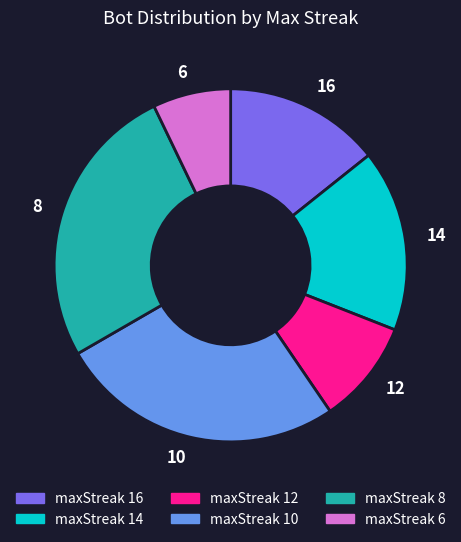

Which slice is the smallest?

maxStreak 6